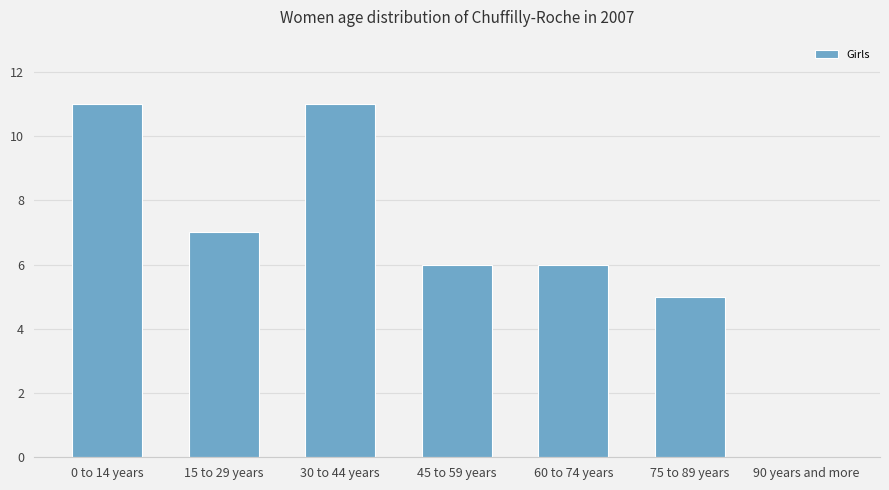

Reading left to right, extract all data points from this chart.

11	7	11	6	6	5	0